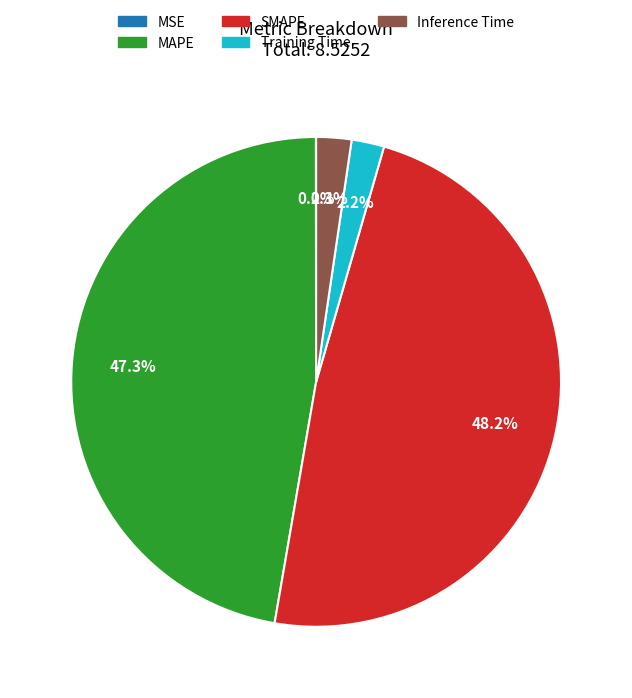

To the nearest percent, what is the combined percentage of SMAPE and Training Time?

50%